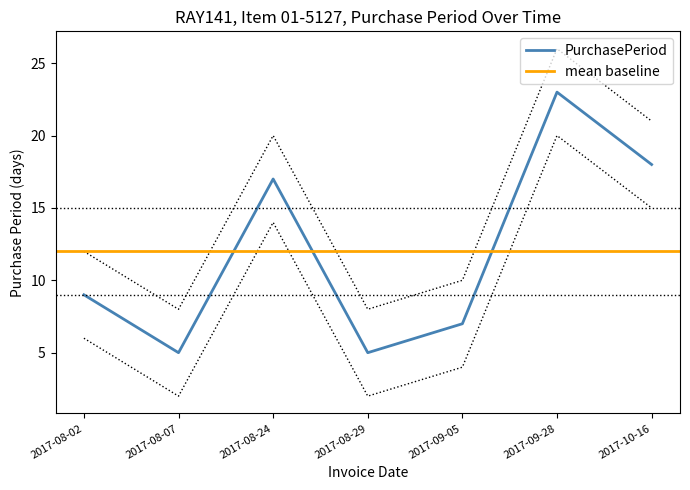

What is the sum of the values at 2017-09-05 and 2017-08-29?

18